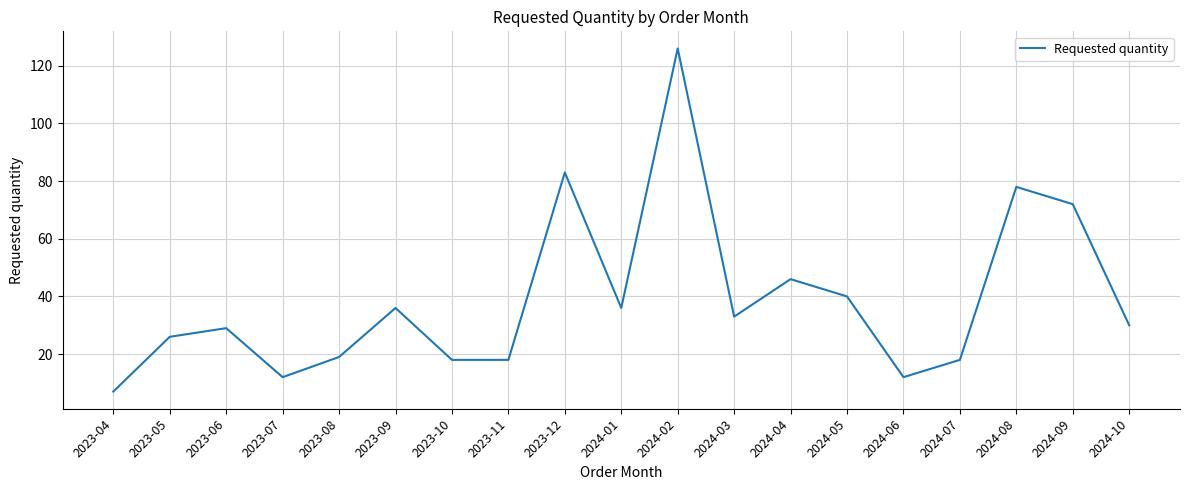

How many series are shown in this chart?

1